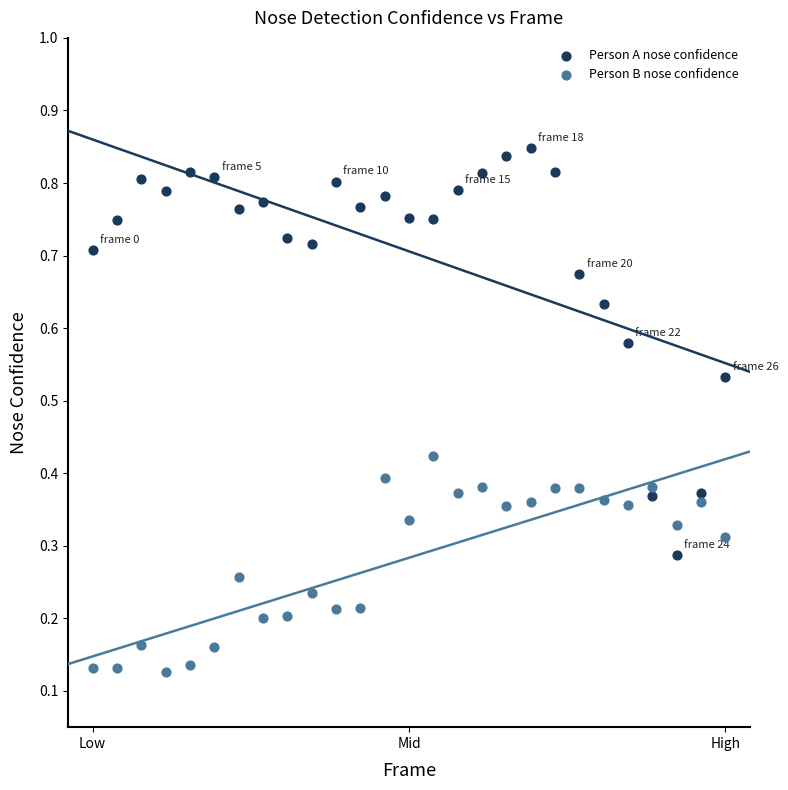

Which series has the widest spread of Y values?

Person A nose confidence